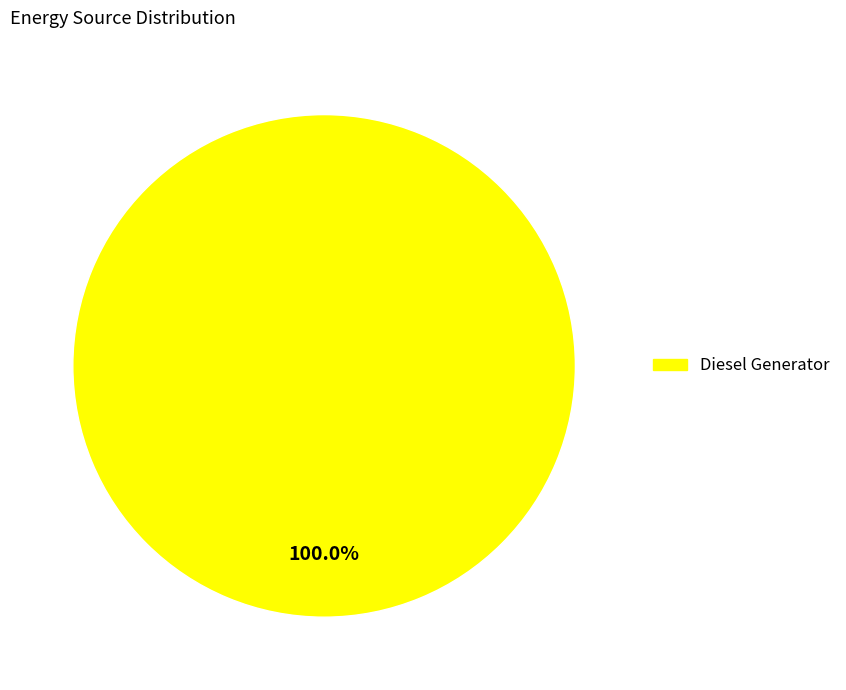

How many segments does this pie chart have?

1